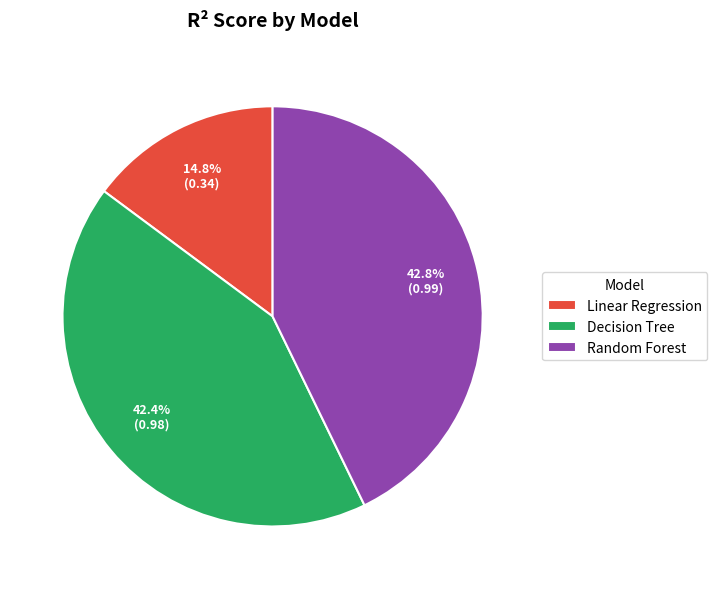

How many segments does this pie chart have?

3